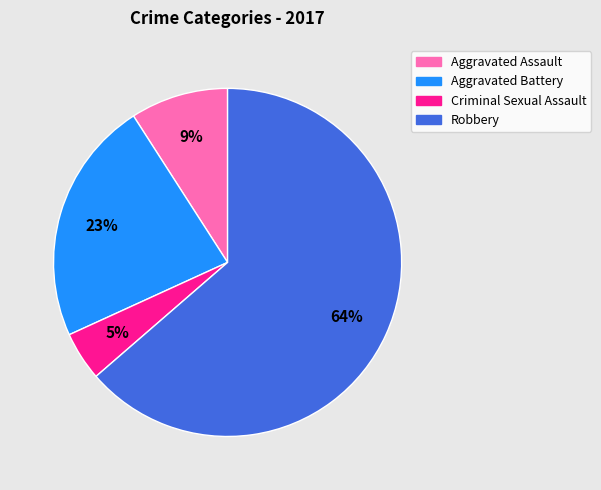

To the nearest percent, what percentage of the pie is Criminal Sexual Assault?

5%